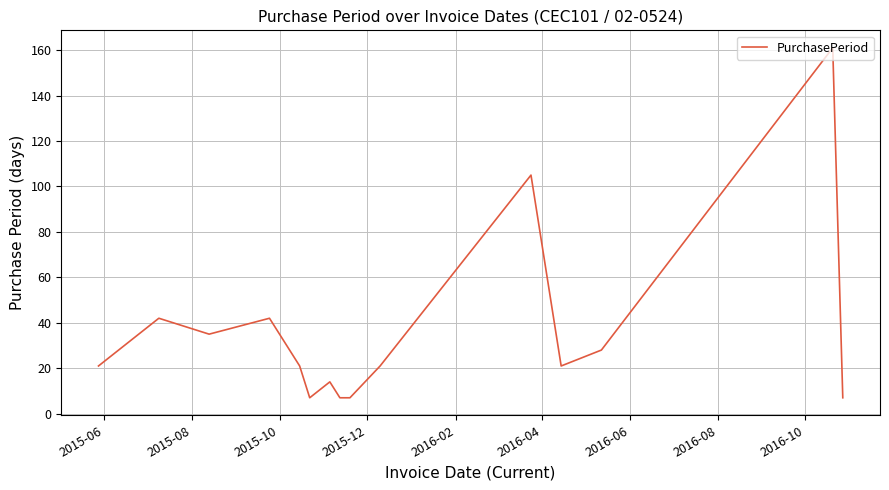

How many interior local peaks (higher than both neighbors) does the data have?

5